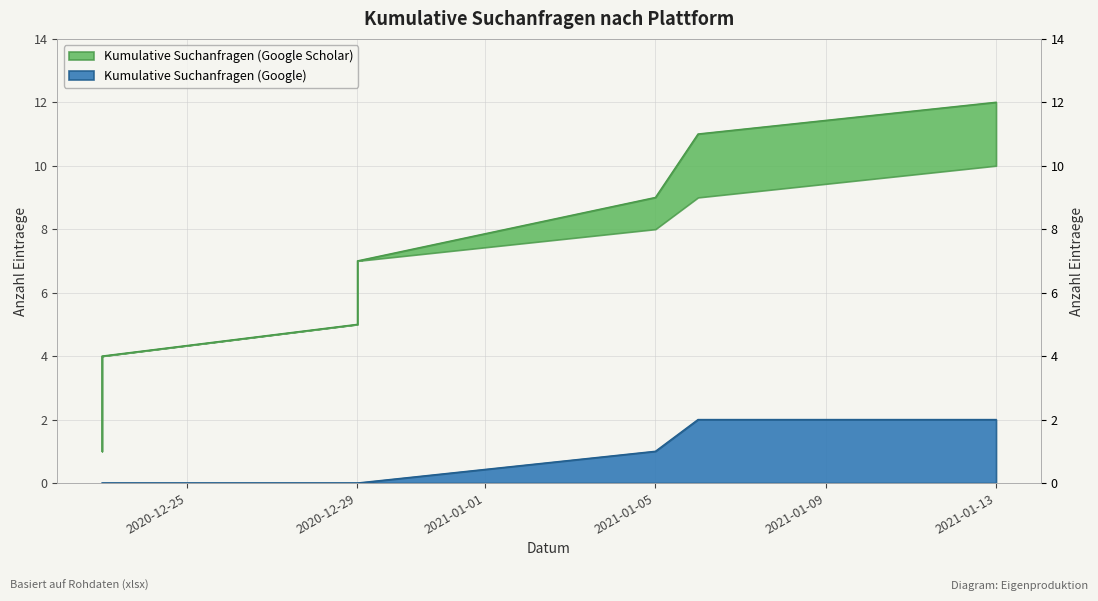

True or false: Kumulative Suchanfragen (Google) and Kumulative Suchanfragen (Google Scholar) intersect in this chart.

False